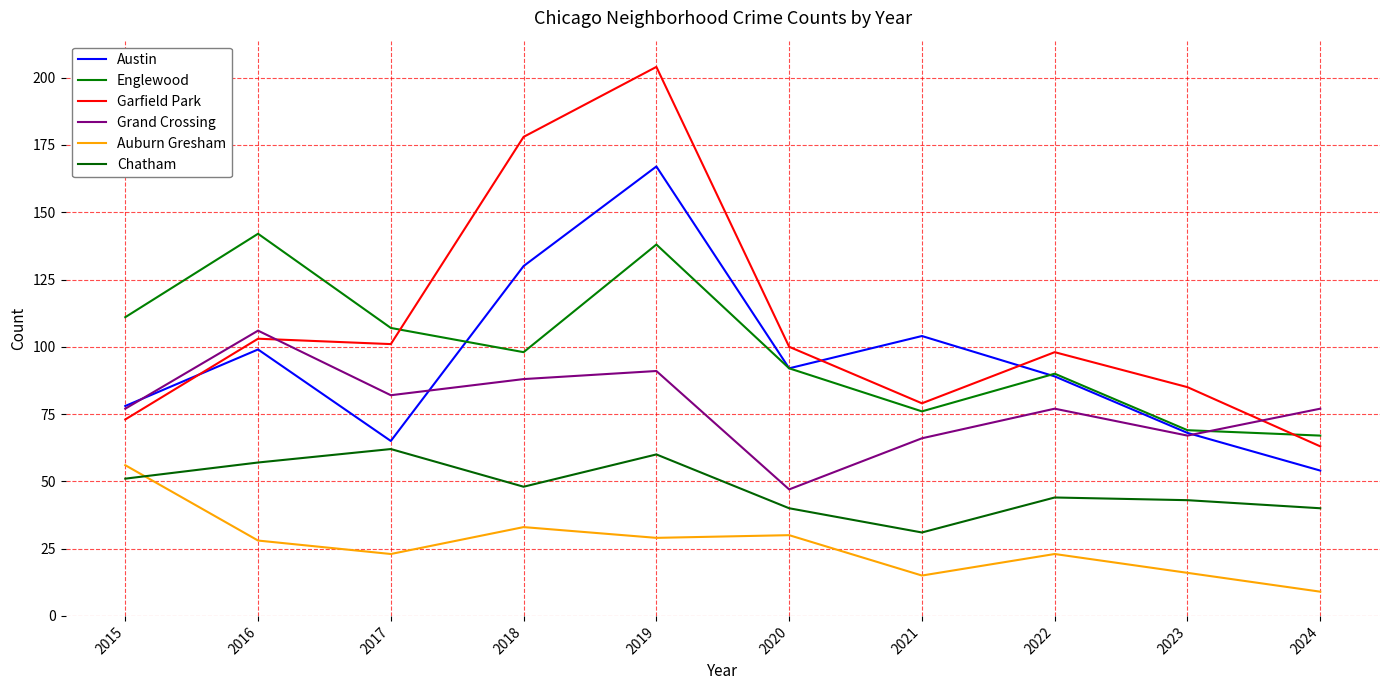

What is the value of the Englewood point at the 7th from the left?

76